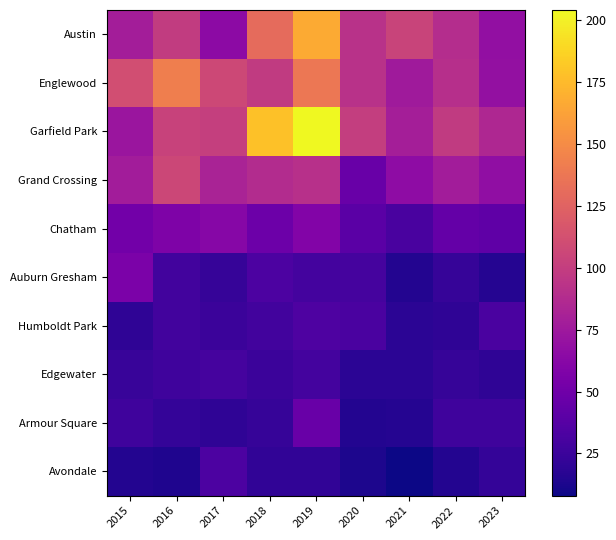

Reading right to left, what are all the values shown in this chart?

Austin: 2023=68	2022=89	2021=104	2020=92	2019=167	2018=130	2017=65	2016=99	2015=78
Englewood: 2023=69	2022=90	2021=76	2020=92	2019=138	2018=98	2017=107	2016=142	2015=111
Garfield Park: 2023=85	2022=98	2021=79	2020=100	2019=204	2018=178	2017=101	2016=103	2015=73
Grand Crossing: 2023=67	2022=77	2021=66	2020=47	2019=91	2018=88	2017=82	2016=106	2015=77
Chatham: 2023=42	2022=44	2021=31	2020=40	2019=60	2018=48	2017=62	2016=57	2015=51
Auburn Gresham: 2023=16	2022=23	2021=15	2020=30	2019=29	2018=33	2017=23	2016=28	2015=56
Humboldt Park: 2023=32	2022=20	2021=18	2020=32	2019=34	2018=28	2017=25	2016=28	2015=20
Edgewater: 2023=20	2022=23	2021=18	2020=18	2019=29	2018=25	2017=30	2016=27	2015=24
Armour Square: 2023=27	2022=27	2021=16	2020=15	2019=47	2018=23	2017=20	2016=22	2015=27
Avondale: 2023=22	2022=15	2021=8	2020=13	2019=21	2018=21	2017=33	2016=14	2015=15